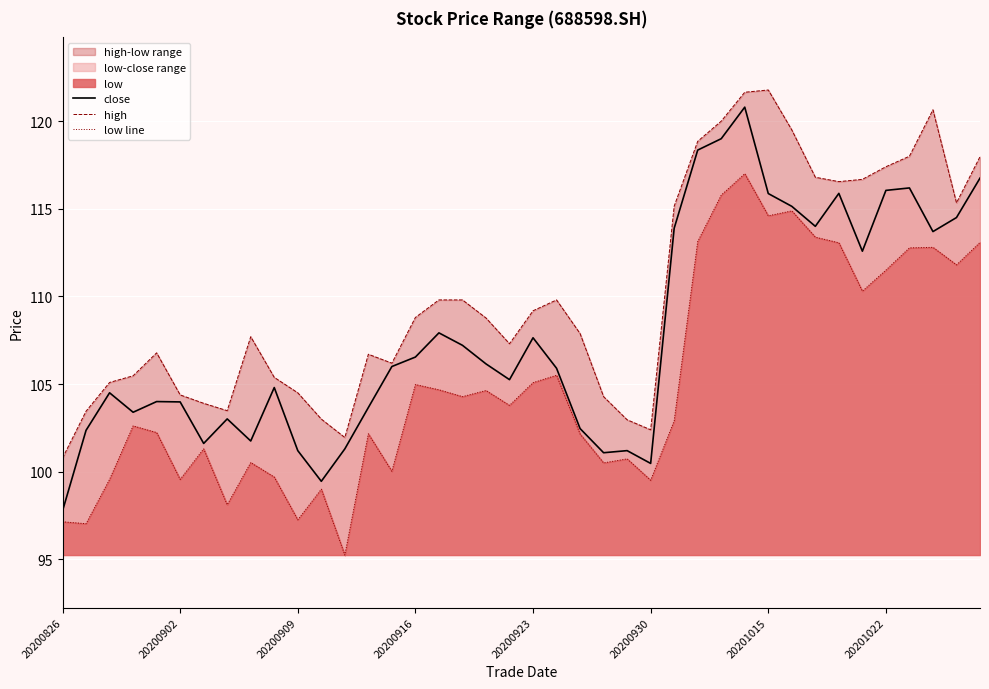

What value does the low line series have at 33?

113.1